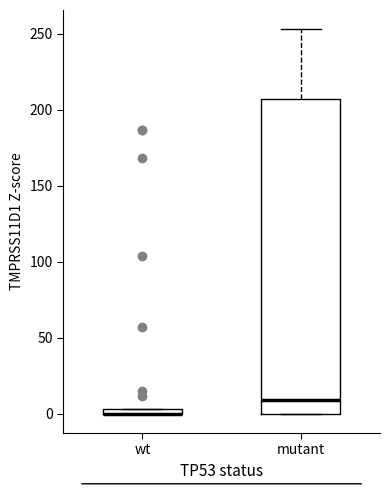

Where is the upper edge of the box for mutant on the y-axis? The values are not printed on the chart, so give them approximately, as read against the axis.

205